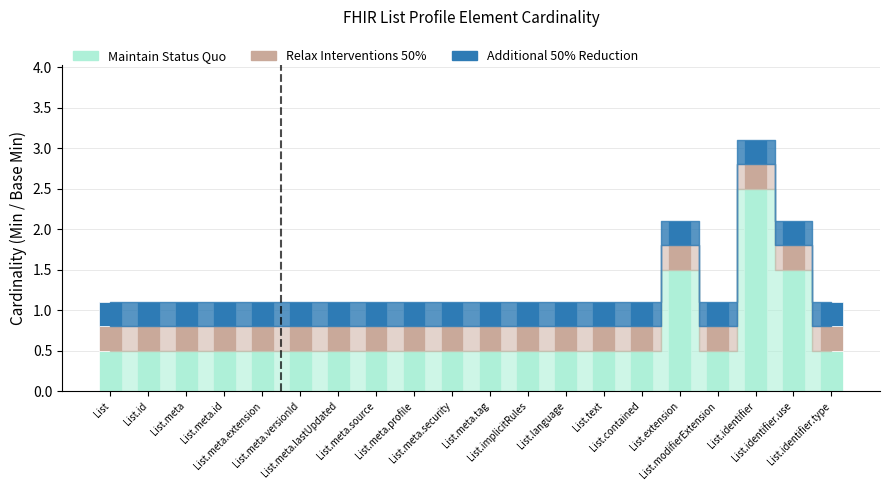

What is the minimum value for Maintain Status Quo?

0.5